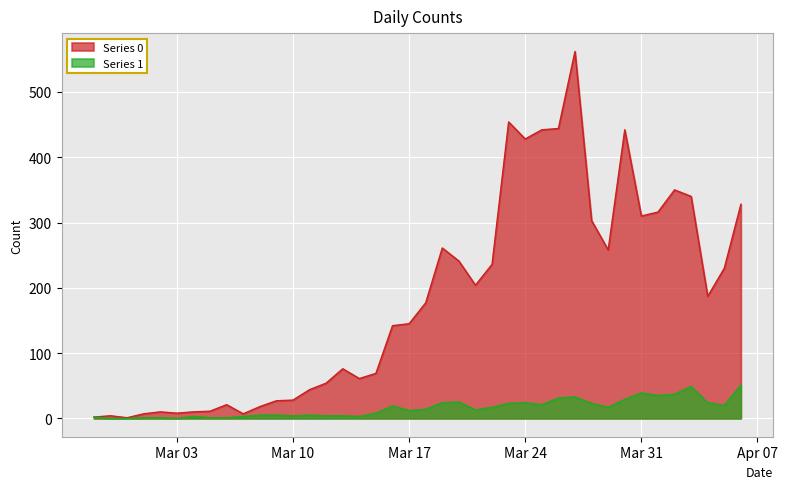

At which category is the sum across all series the highest?

2020-03-27